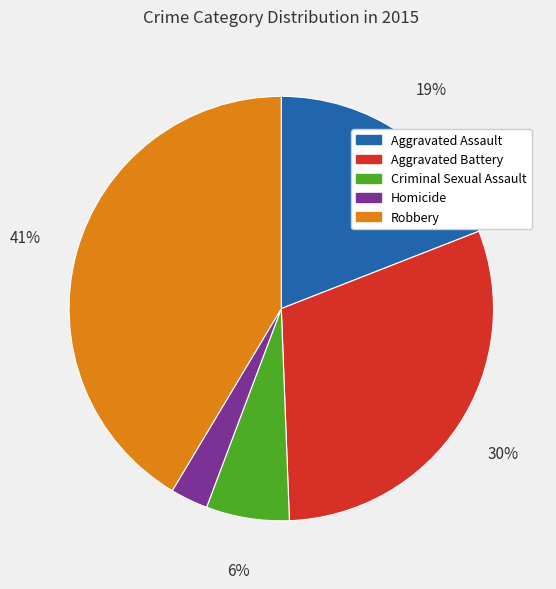

What percentage is the Criminal Sexual Assault slice, to the nearest percent?

6%